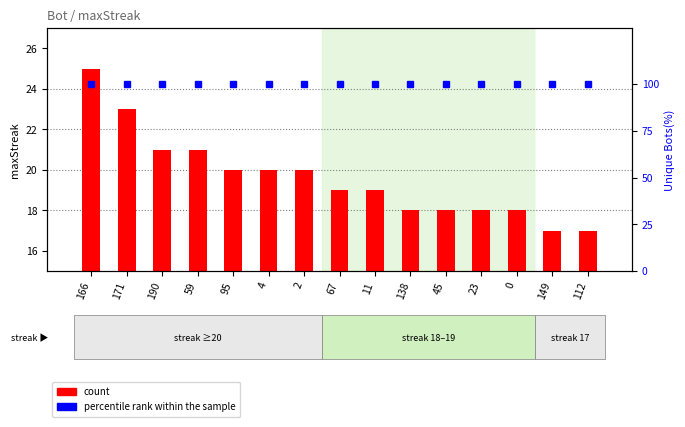

What is the sum of all percentile rank within the sample values?

1500